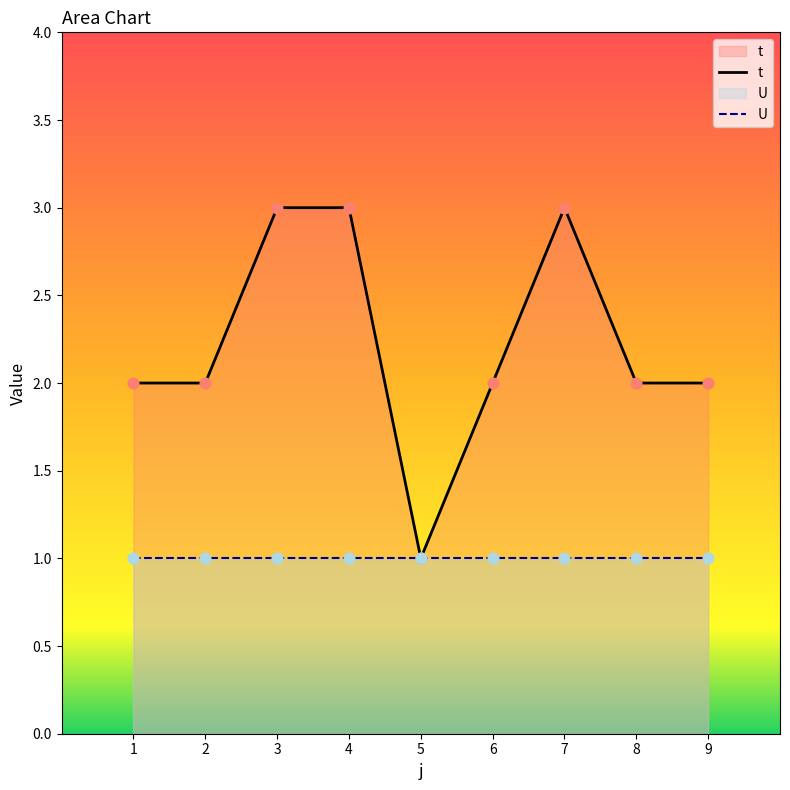

Approximately how many times larger is the value at 9 compared to 7?

0.7